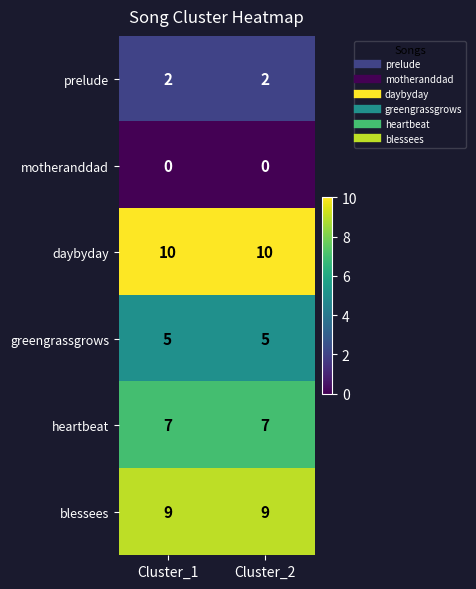

What is the spread (max minus min) of values at Cluster_2?

10